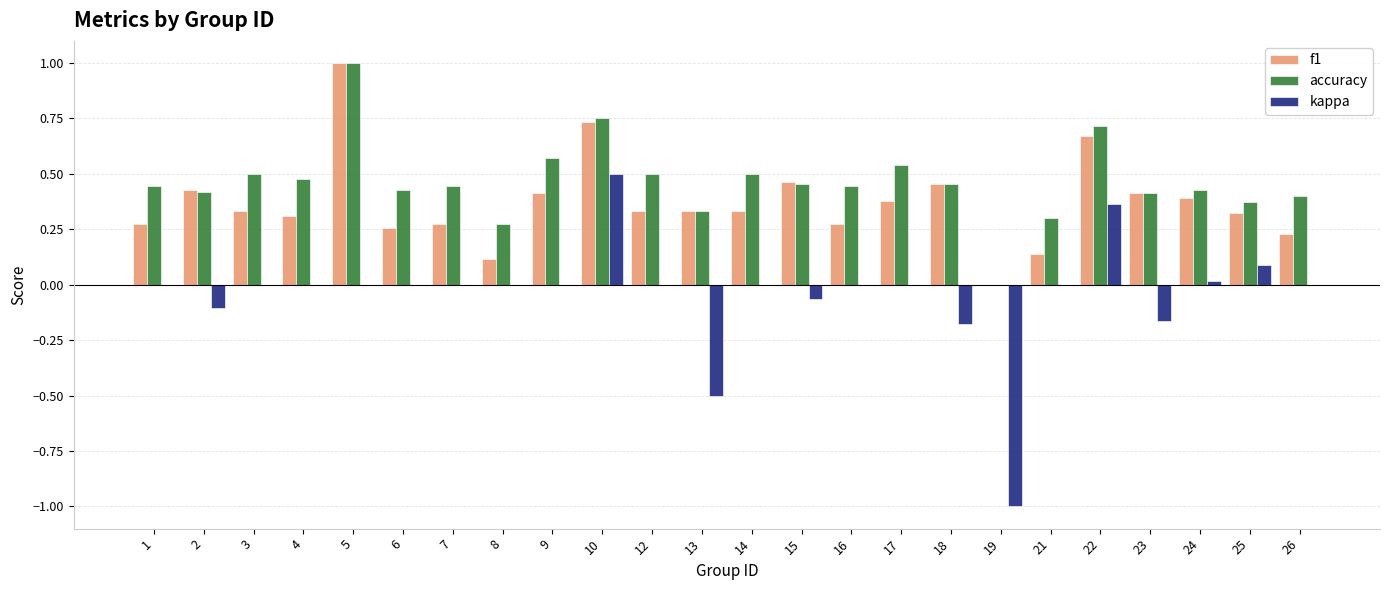

What is the maximum value shown in the chart?

1.0